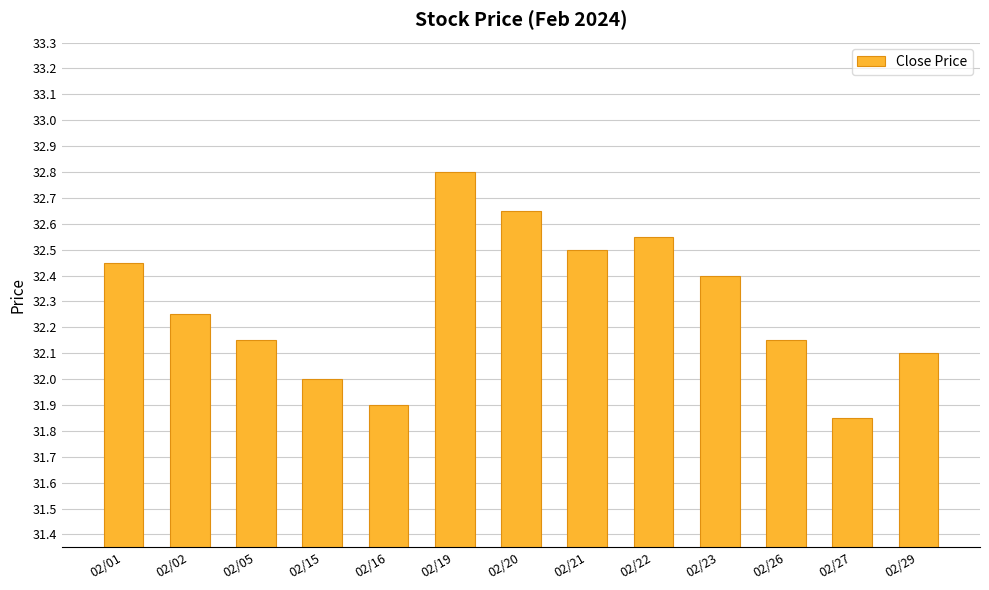

Which has a higher value, 02/23 or 02/05?

02/23